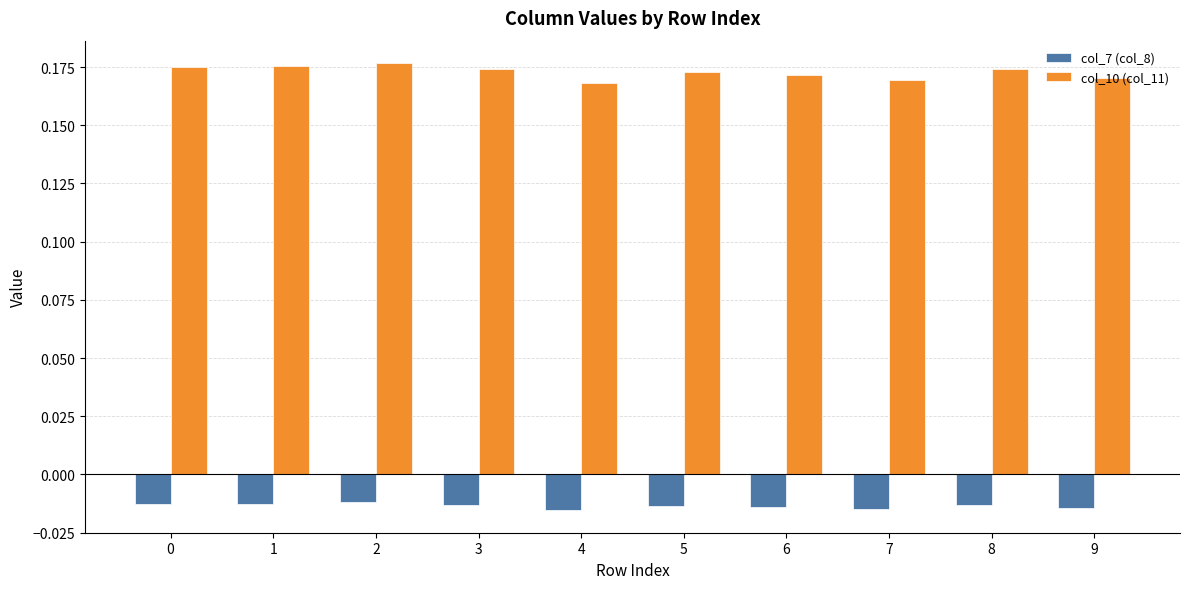

Which series has the widest spread of values?

col_10 (col_11)